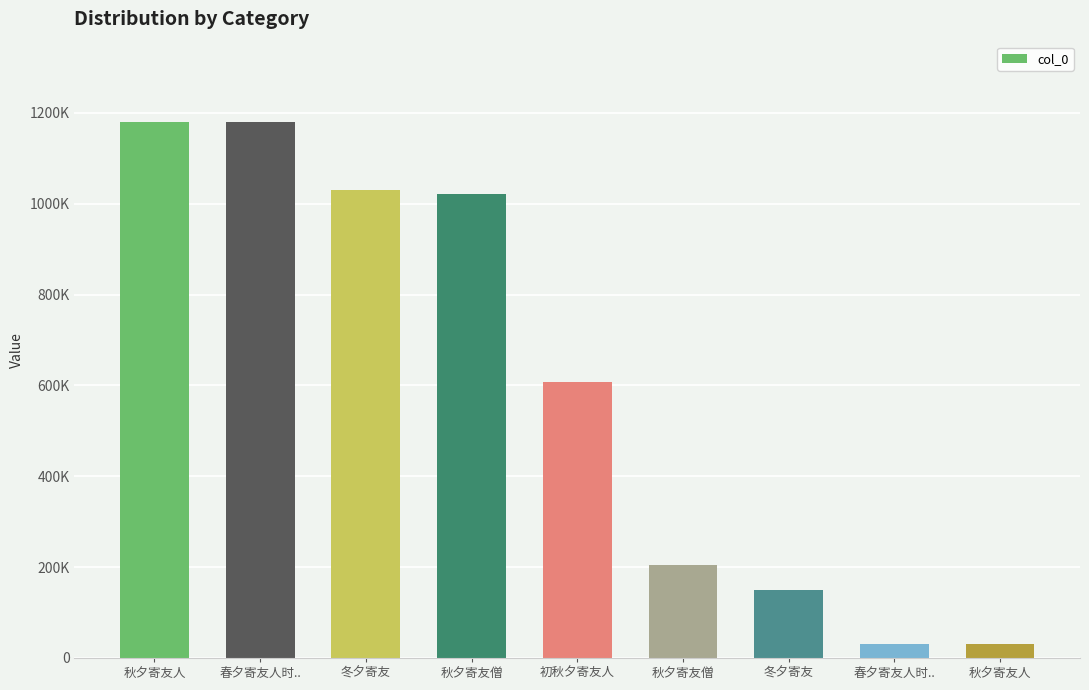

Rank the categories by value from lowest to highest.

秋夕寄友人, 春夕寄友人时.., 冬夕寄友, 秋夕寄友僧, 初秋夕寄友人, 秋夕寄友僧, 冬夕寄友, 春夕寄友人时.., 秋夕寄友人